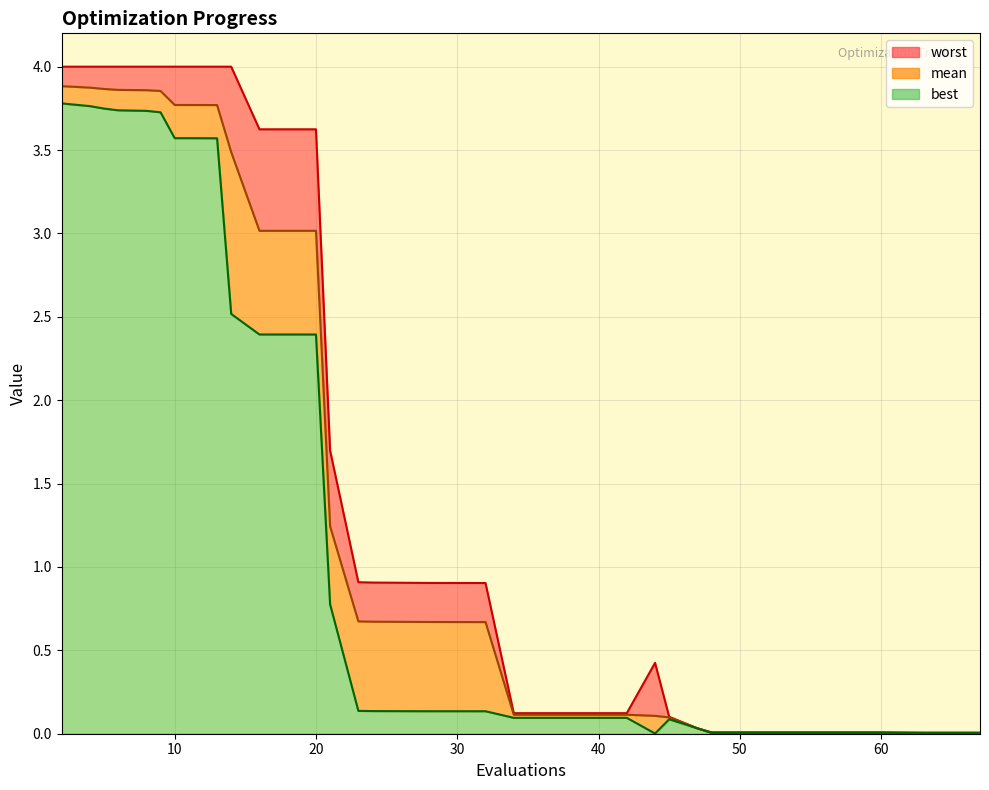

What is the maximum value for best?

3.8